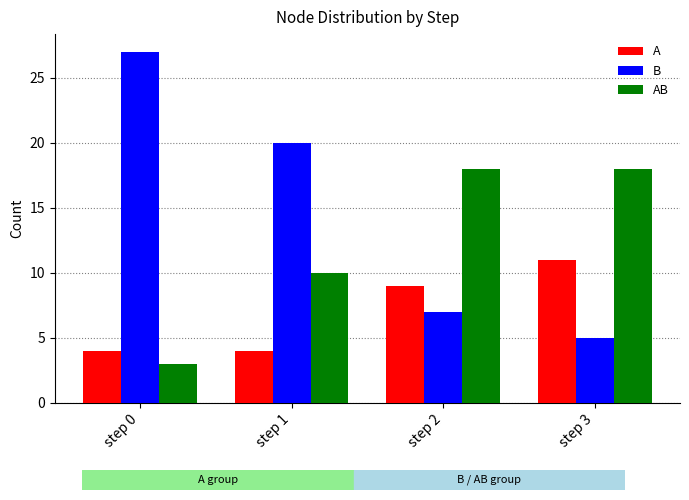

Rank the series by their average value, from highest to lowest.

B, AB, A